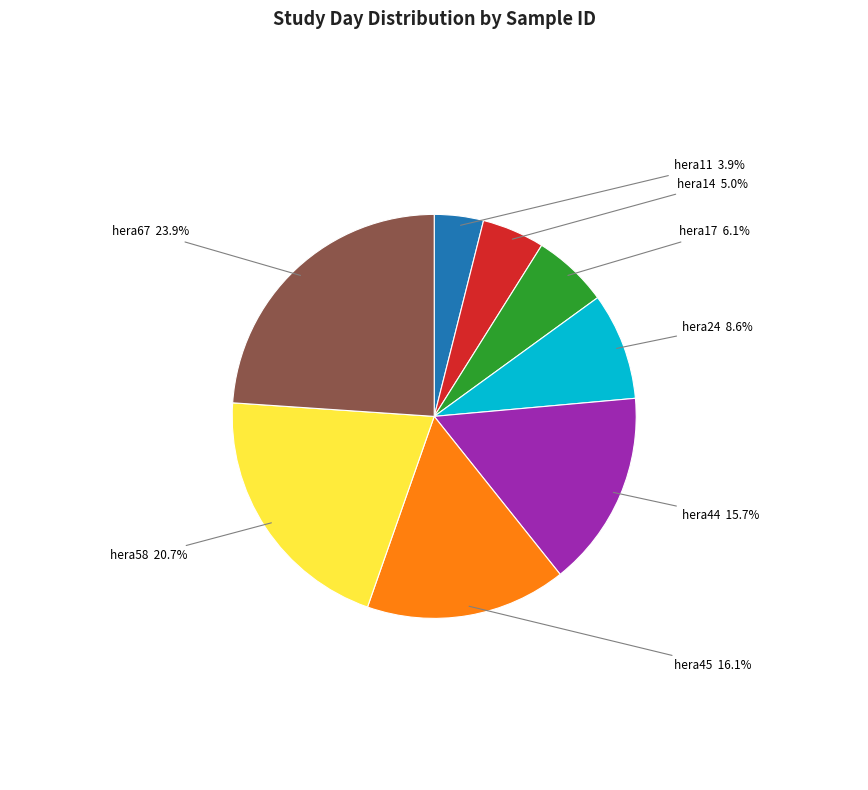

Is there a majority slice in this chart?

No